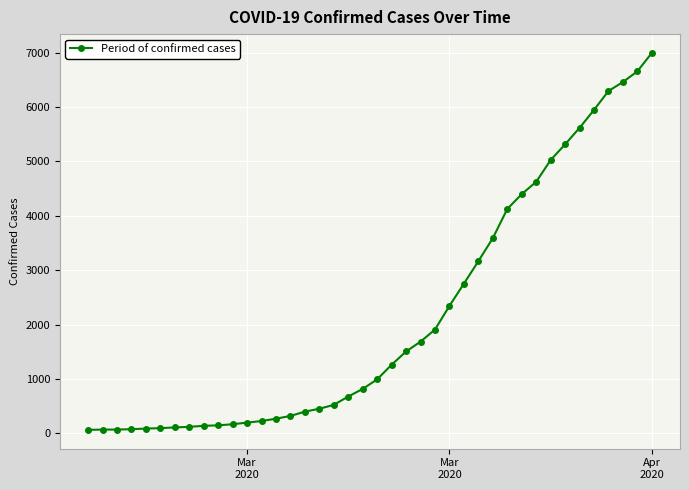

What is the greatest value displayed?

6995